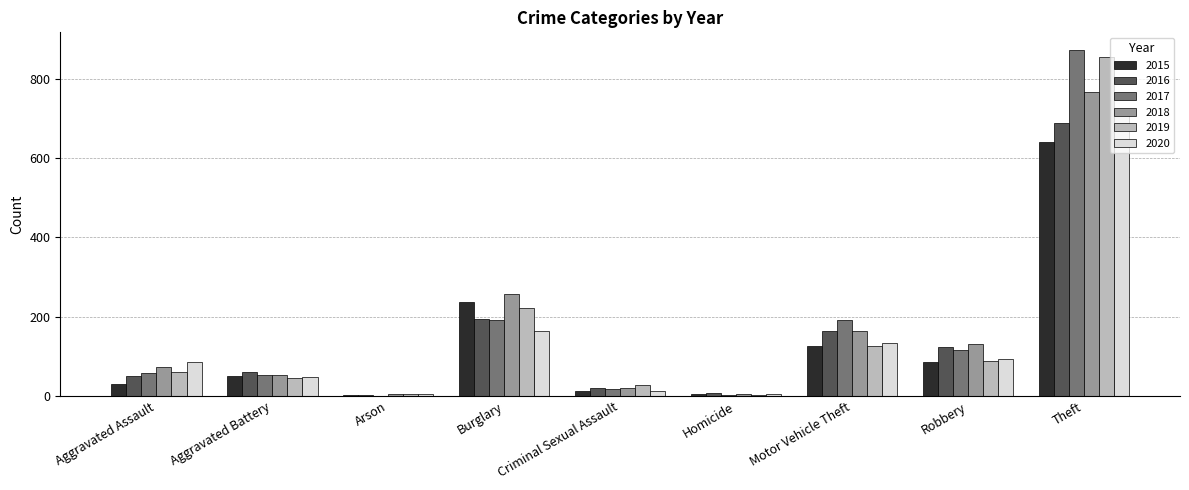

Is it true that 2015 equals 13 at Criminal Sexual Assault?

True